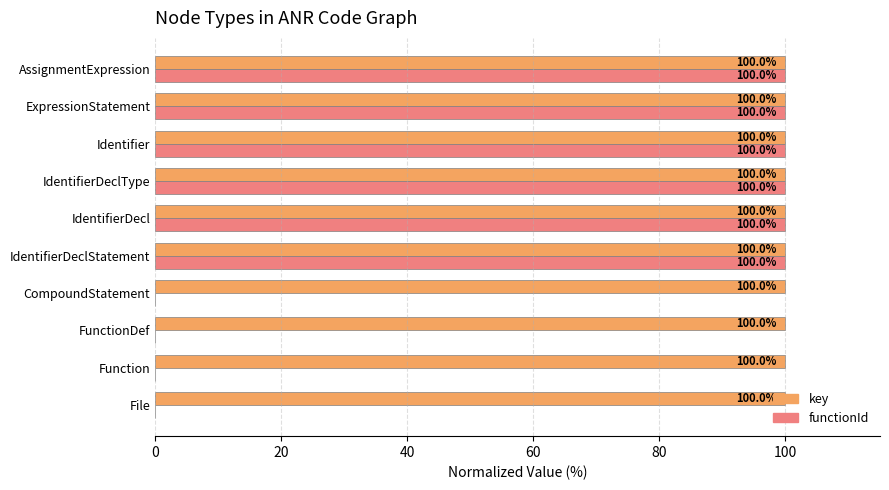

Between Function and AssignmentExpression, which series saw the biggest shift?

functionId